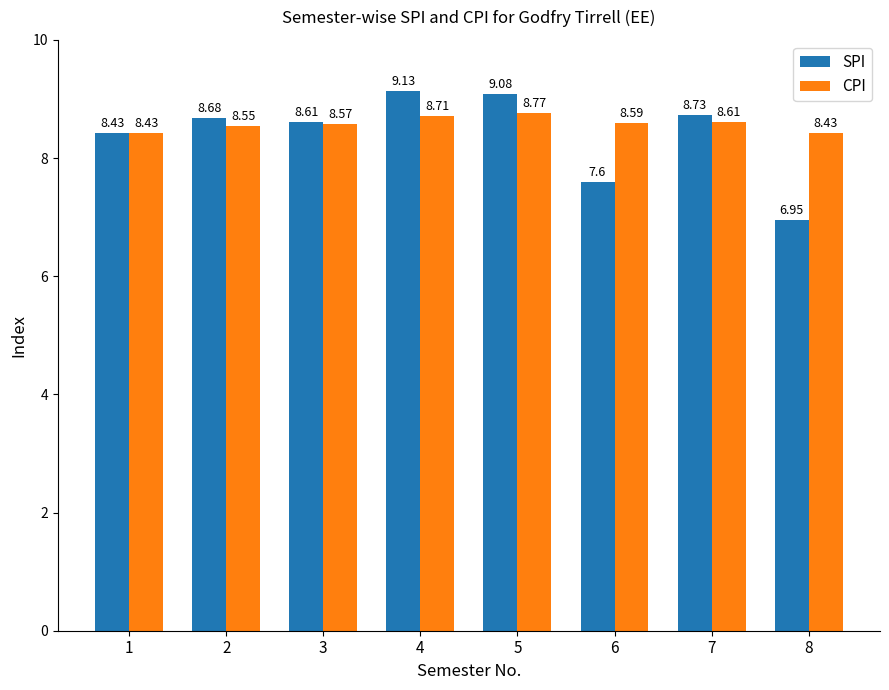

What is the sum of the CPI values at 7 and 6?

17.2